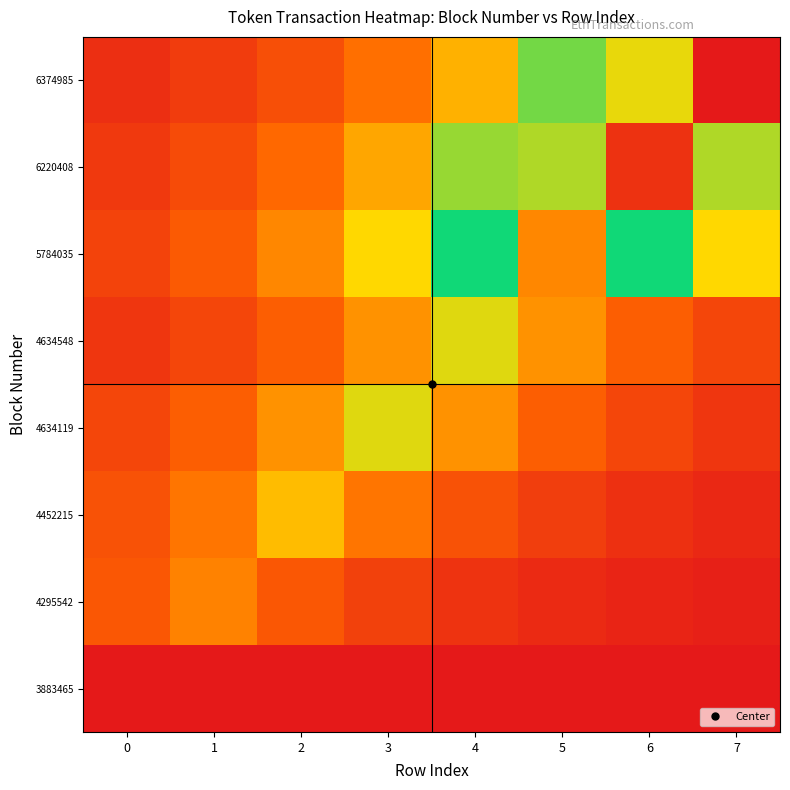

Rank the series at 1 from highest to lowest value.

4295542, 4452215, 4634119, 5784035, 6220408, 4634548, 6374985, 3883465